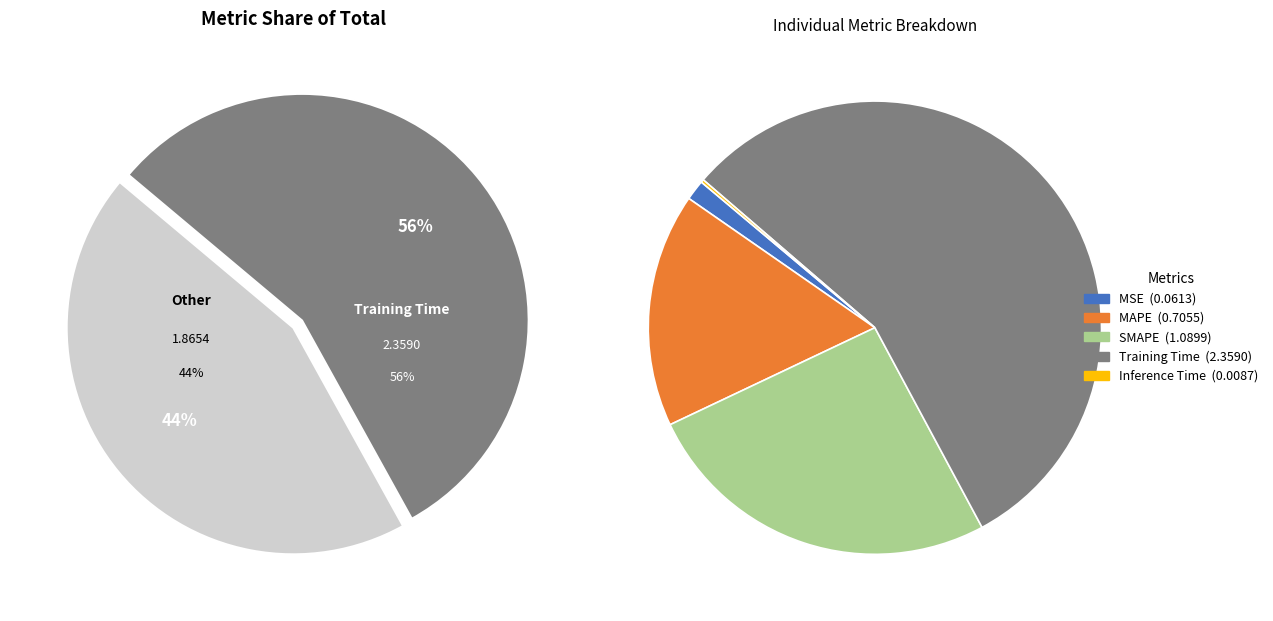

What is the change in value from MAPE to SMAPE?

+0.4